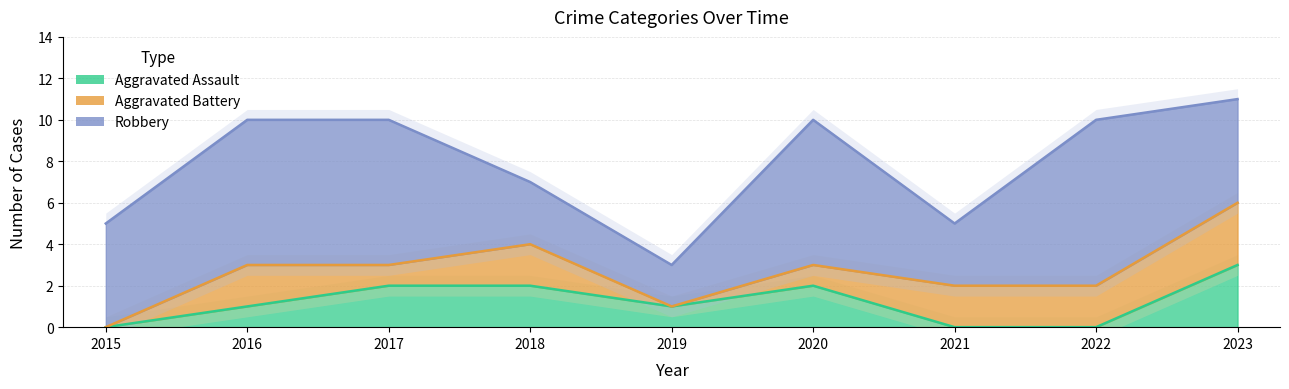

What are all the series names shown in the legend?

Aggravated Assault, Aggravated Battery, Robbery